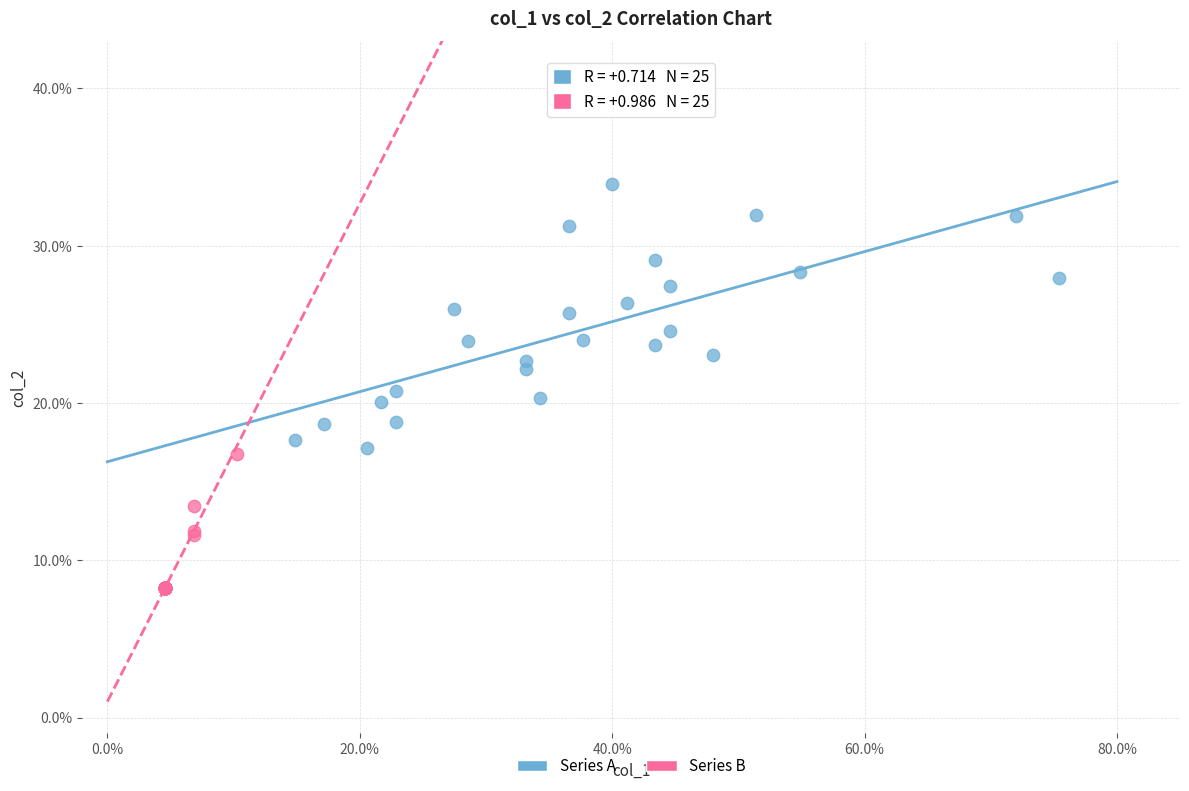

Which series contains the highest Y value?

Series A